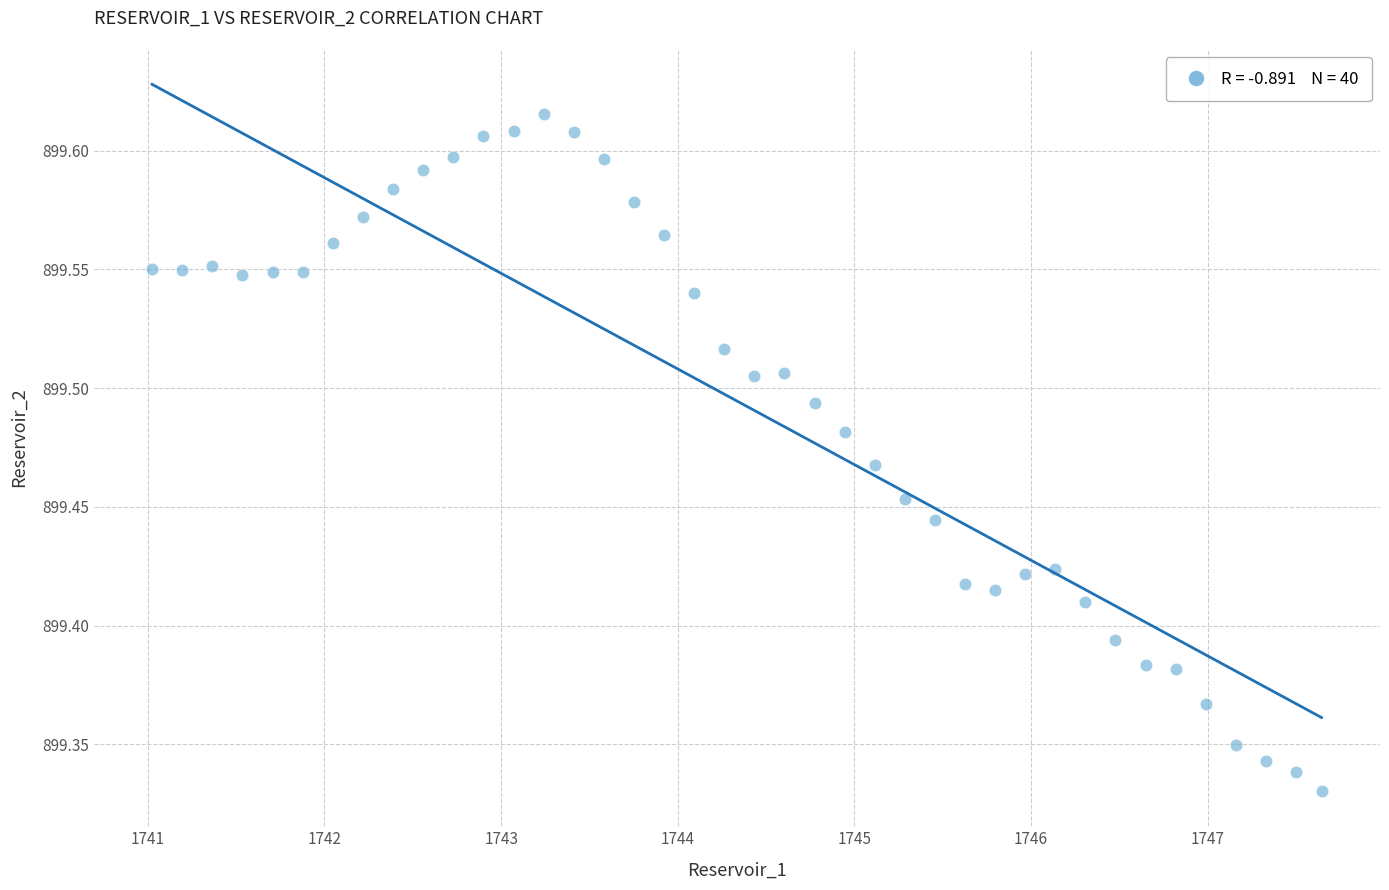

What is the range of Y values (max minus min)?

0.3